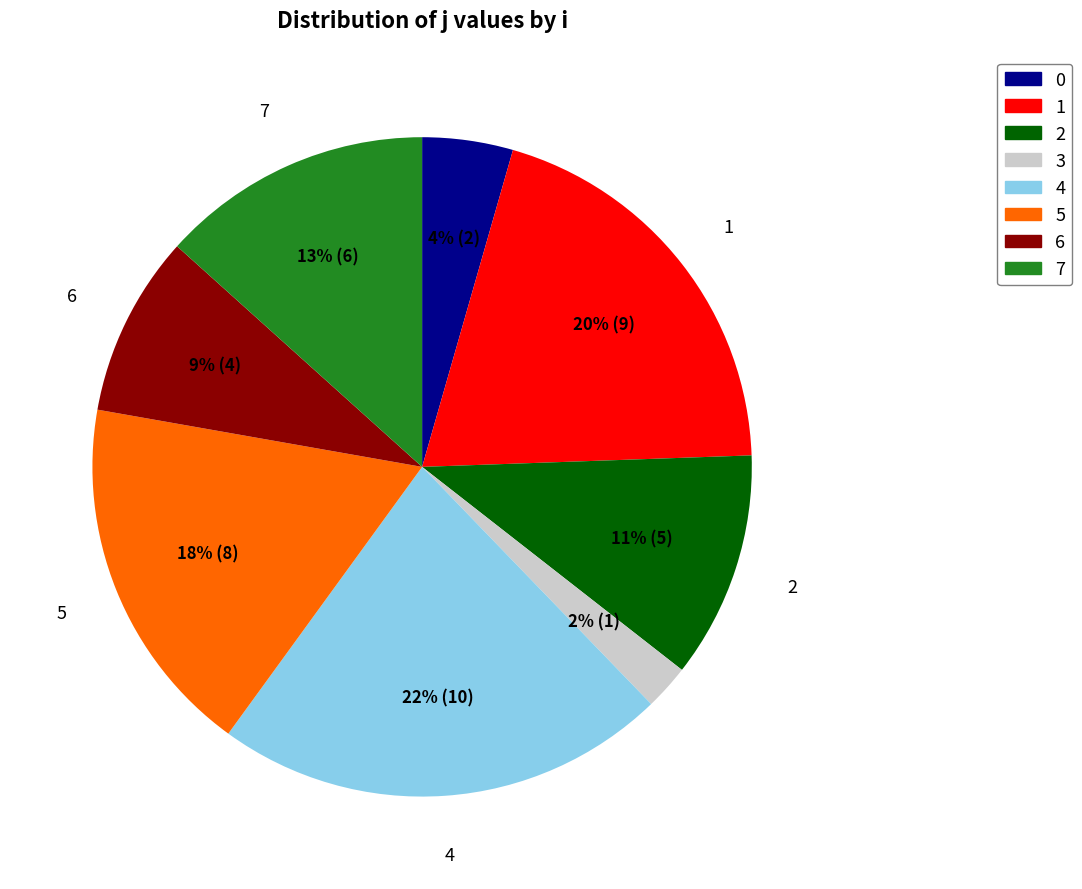

What is the smallest slice in the pie chart?

3